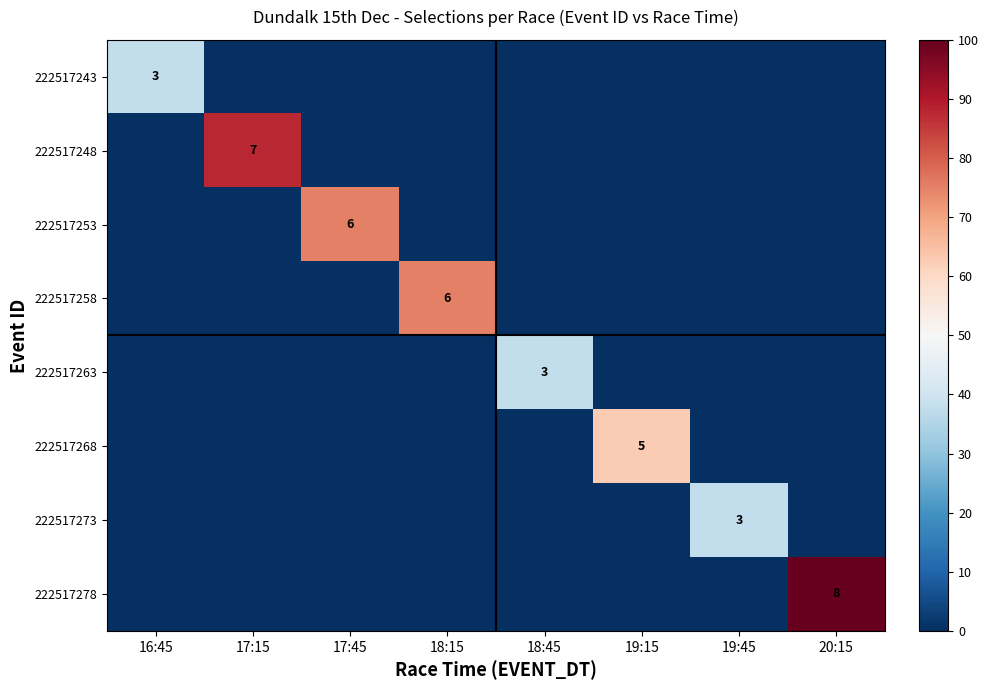

At which category is the sum across all series the highest?

20:15